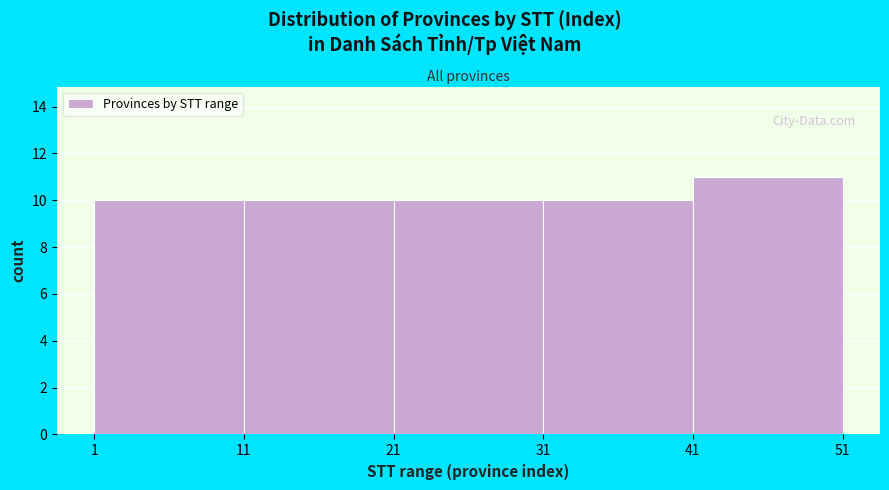

Reading left to right, list every bar in this chart as the range it spans on the x-axis followed by its height. The values are not printed on the chart, so give them approximately, as read against the axis.

1 to 11: 10
11 to 21: 10
21 to 31: 10
31 to 41: 10
41 to 51: 11